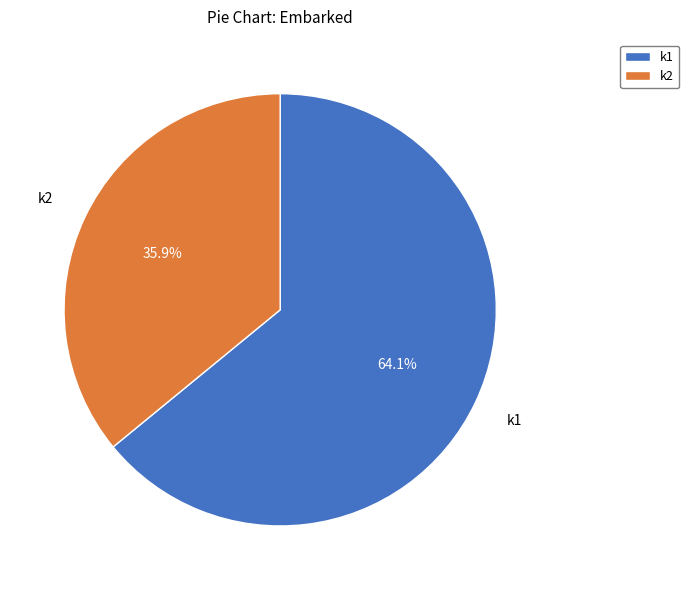

Does any single category account for the majority?

Yes